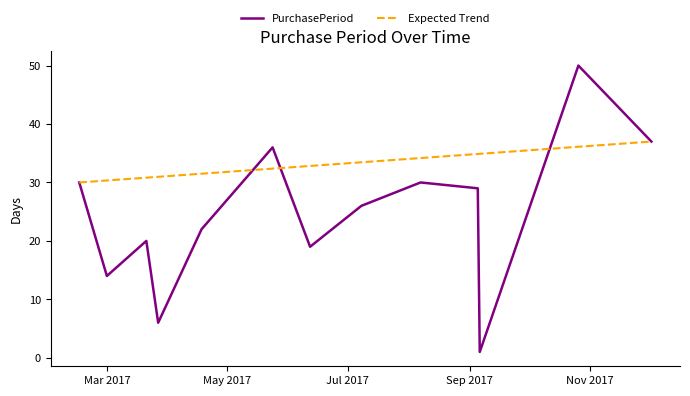

How many series are shown in this chart?

2